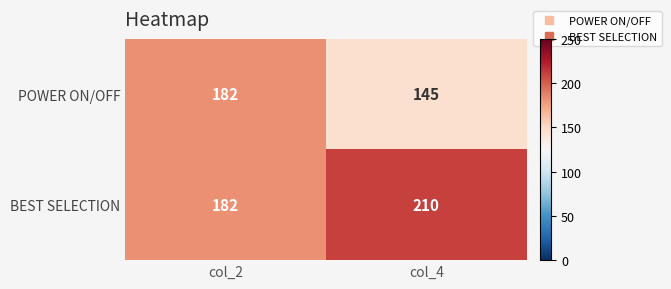

What is the difference between the BEST SELECTION values at col_4 and col_2?

28